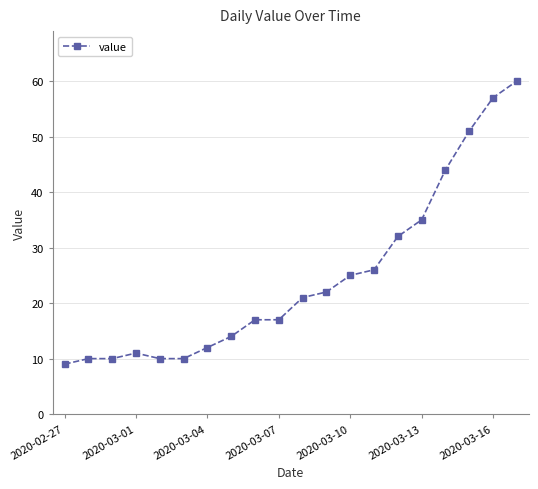

How many lines are shown in the chart?

1